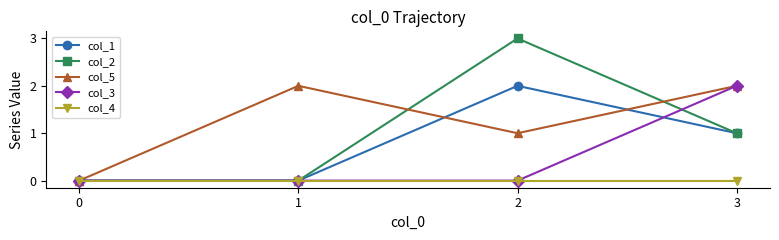

At which category does col_1 reach its first local peak?

2